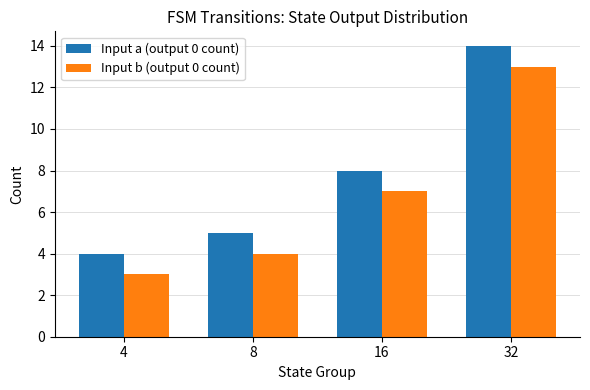

Rank the series by their maximum value, from lowest to highest.

Input b (output 0 count), Input a (output 0 count)